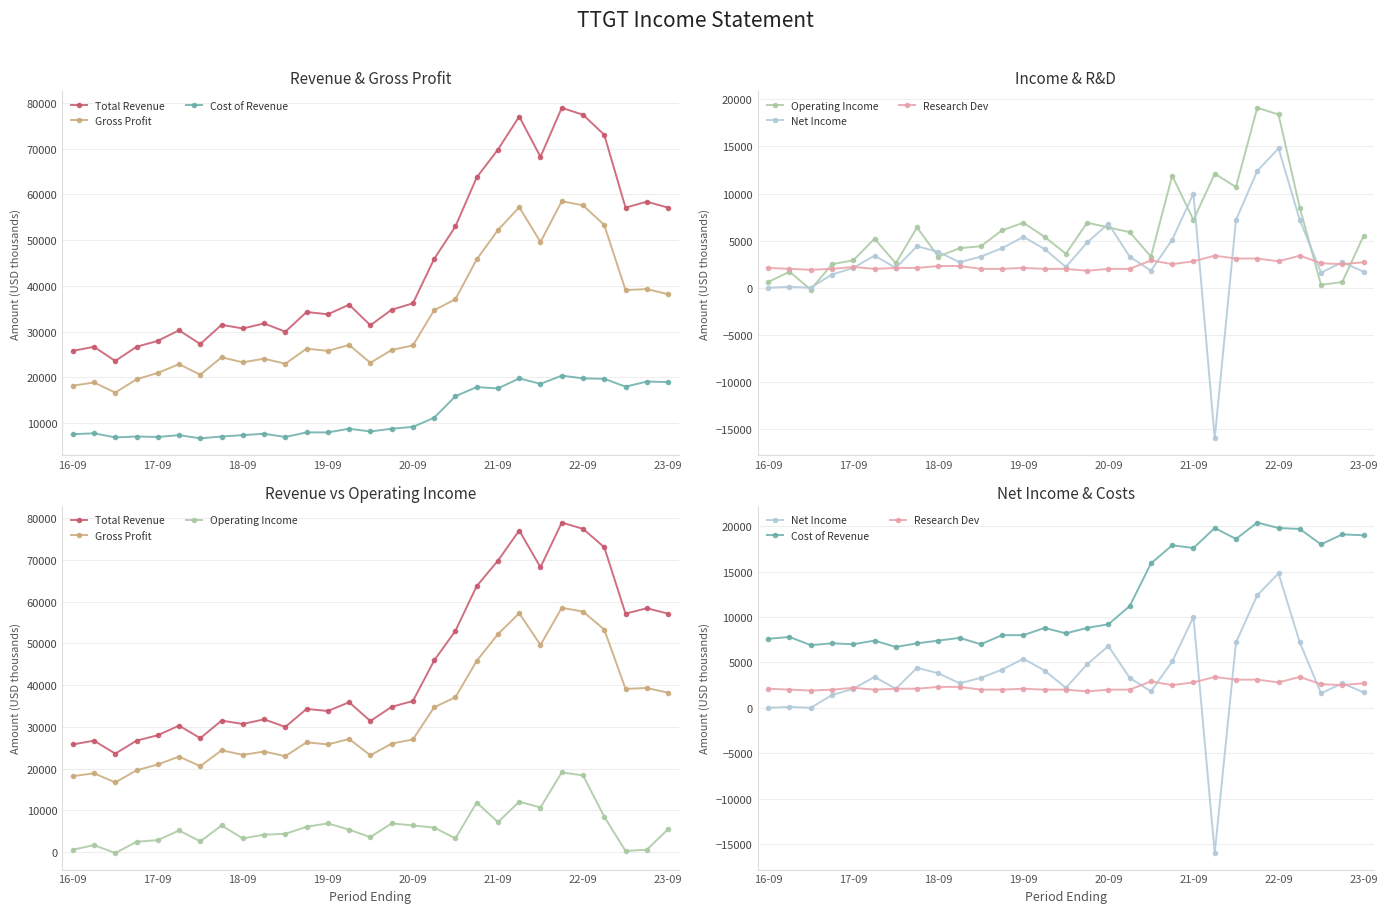

How many data points does each series have?

29